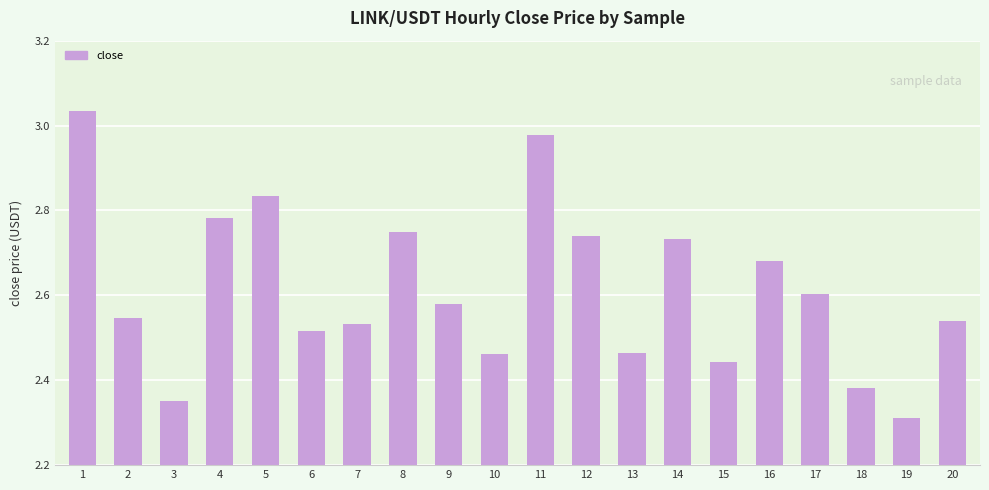

True or false: the data shows 1.4 at 3.

False